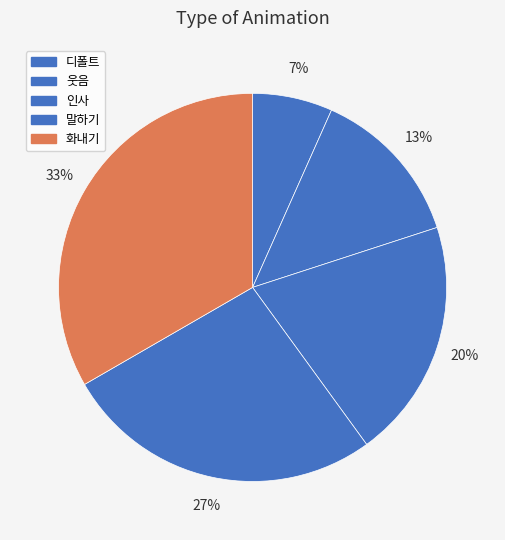

Which category has the smallest portion of the pie?

디폴트